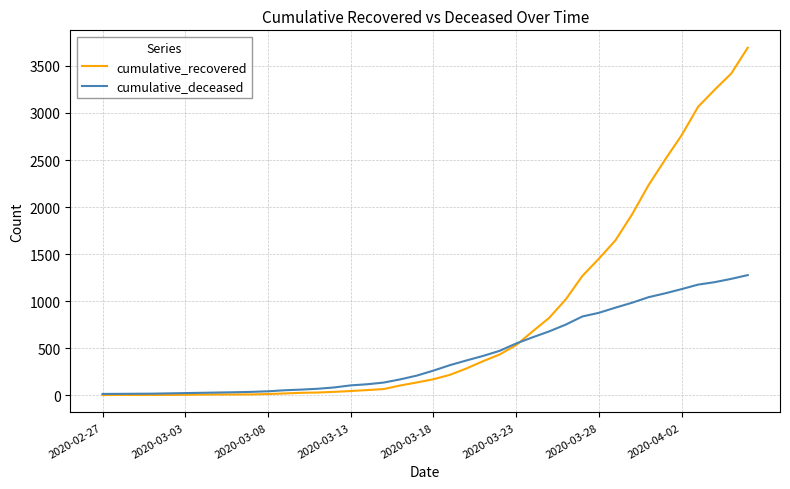

List the series in order of their peak value, lowest first.

cumulative_deceased, cumulative_recovered